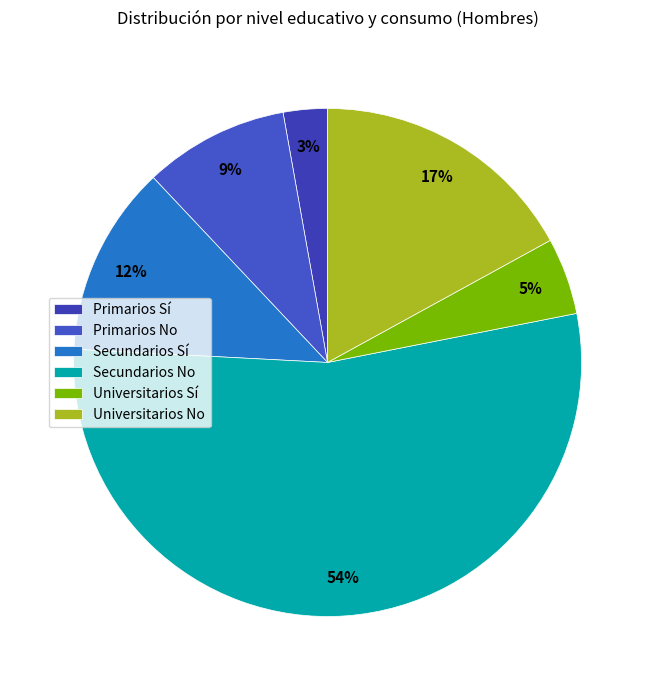

To the nearest percent, what is the average slice percentage?

17%